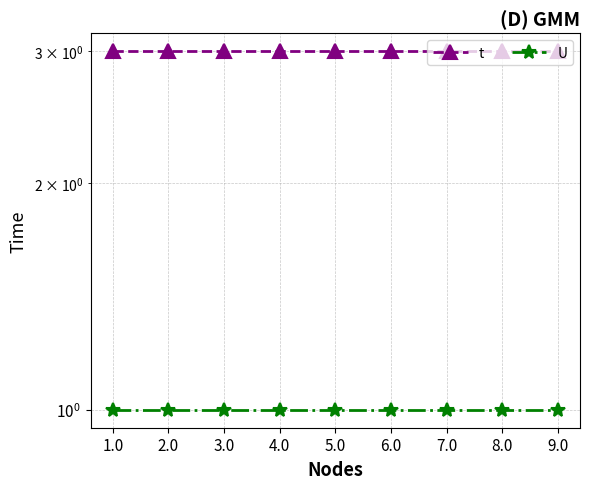

What is the highest value of the t series?

3